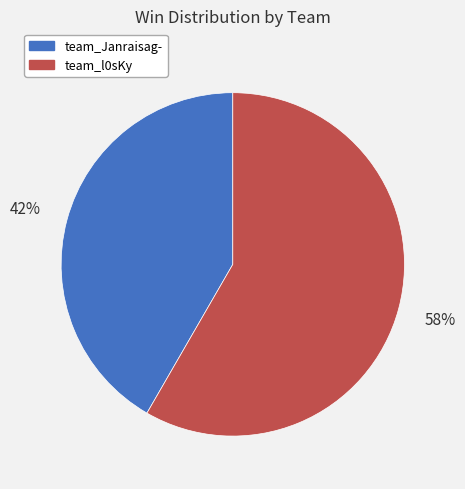

What percentage is the team_l0sKy slice, to the nearest percent?

58%